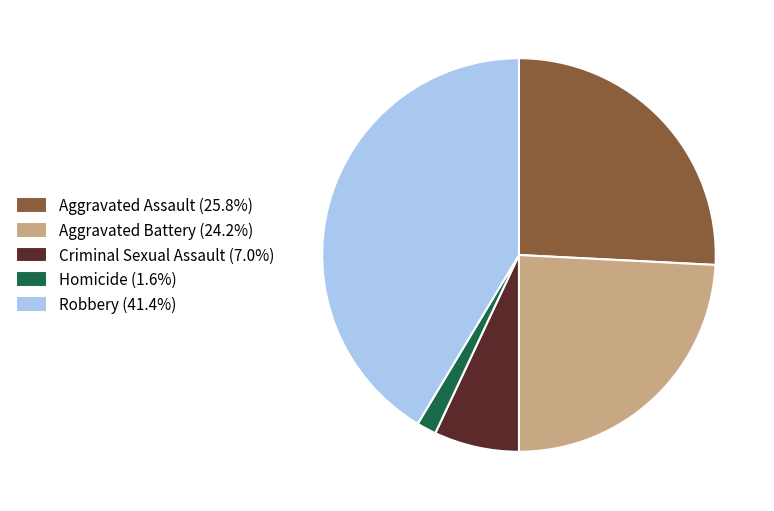

Does Criminal Sexual Assault represent more than half of the total?

No